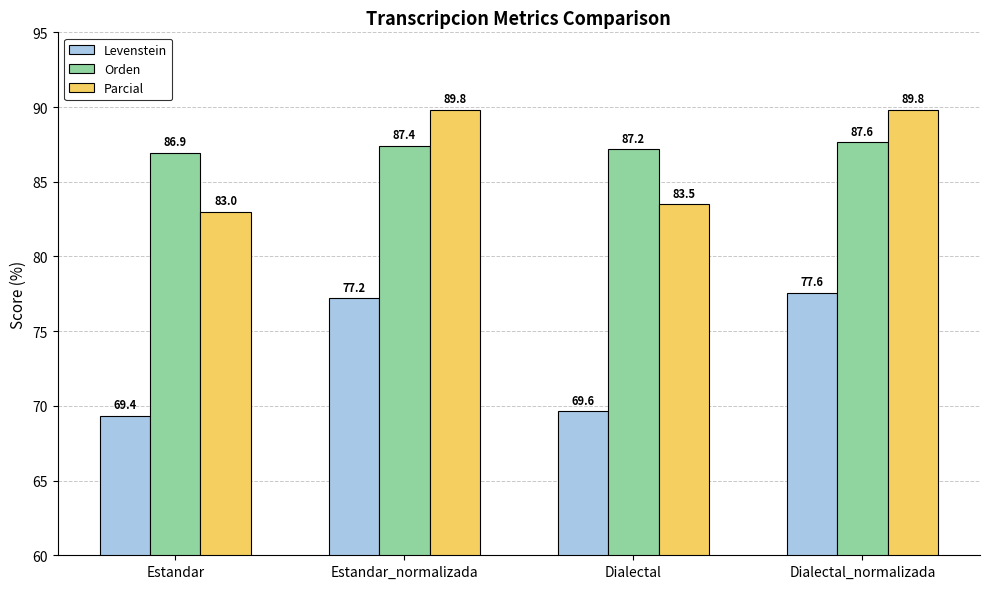

What is the label of the 4th bar from the left?

Dialectal_normalizada